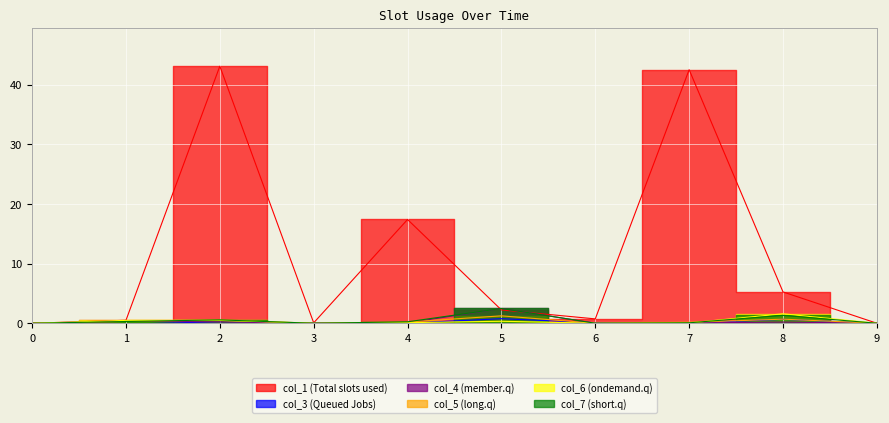

Which series has the largest range (max minus min)?

col_1